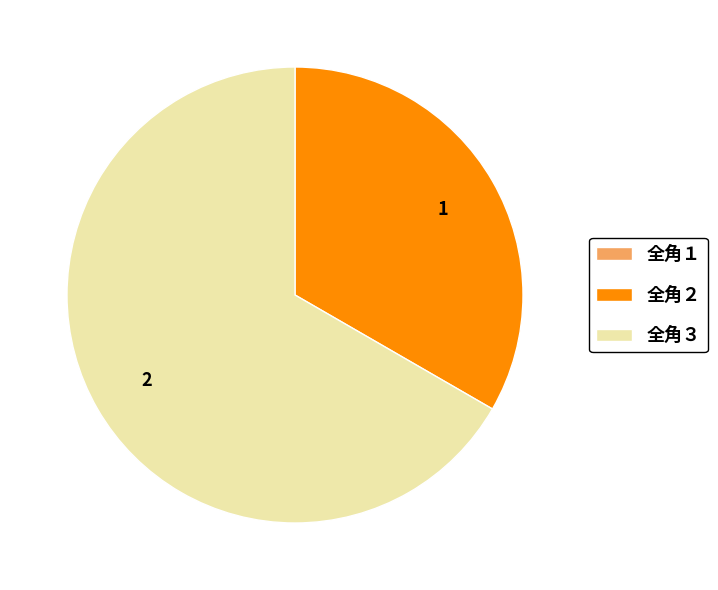

Which slice is the largest?

全角３